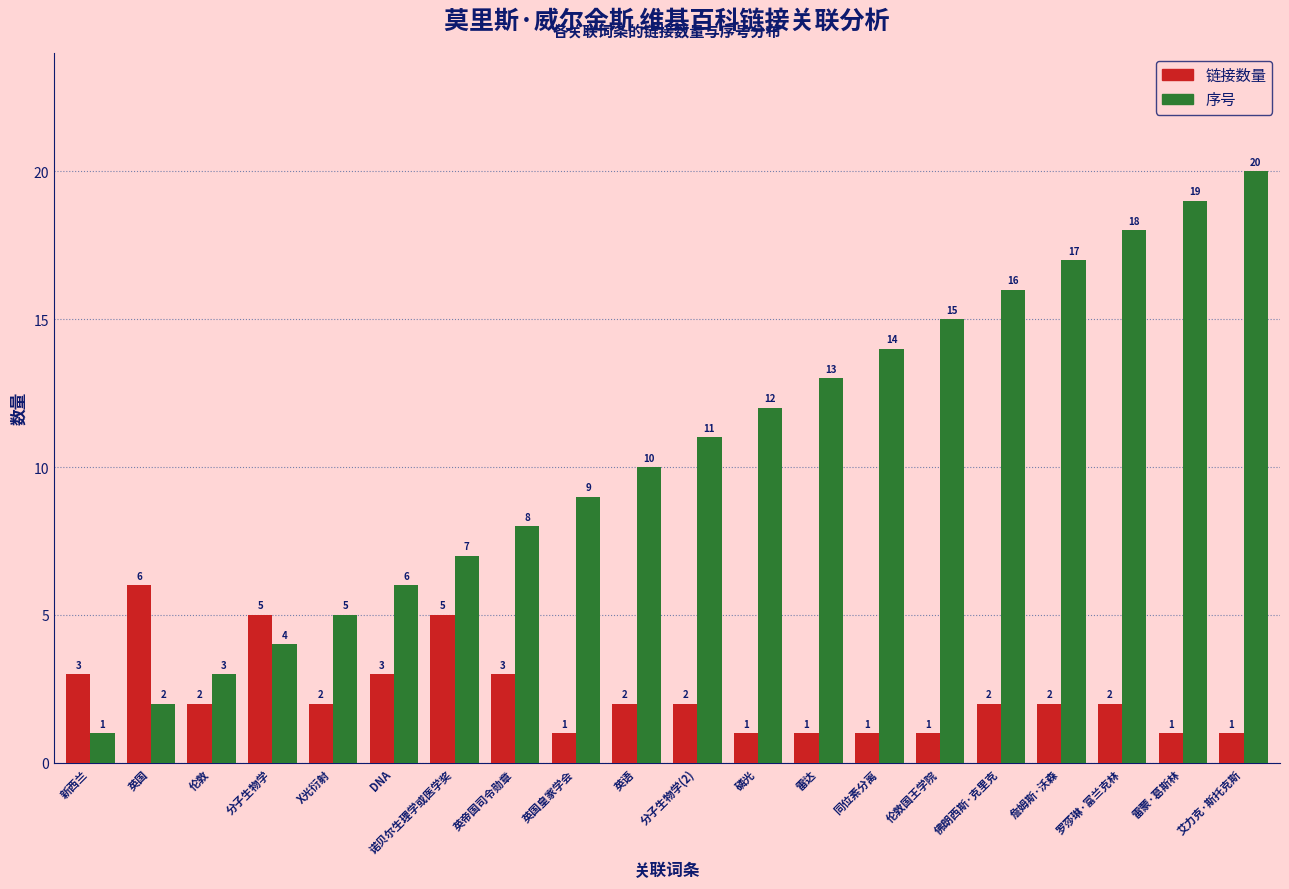

Reading left to right, transcribe all the data shown in this chart.

链接数量: 3	6	2	5	2	3	5	3	1	2	2	1	1	1	1	2	2	2	1	1
序号: 1	2	3	4	5	6	7	8	9	10	11	12	13	14	15	16	17	18	19	20